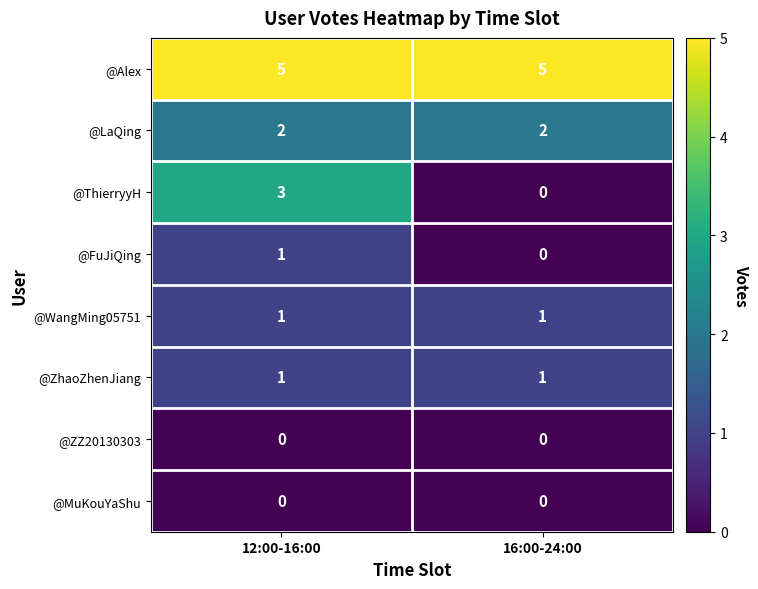

Which series has the largest total across all categories?

@Alex